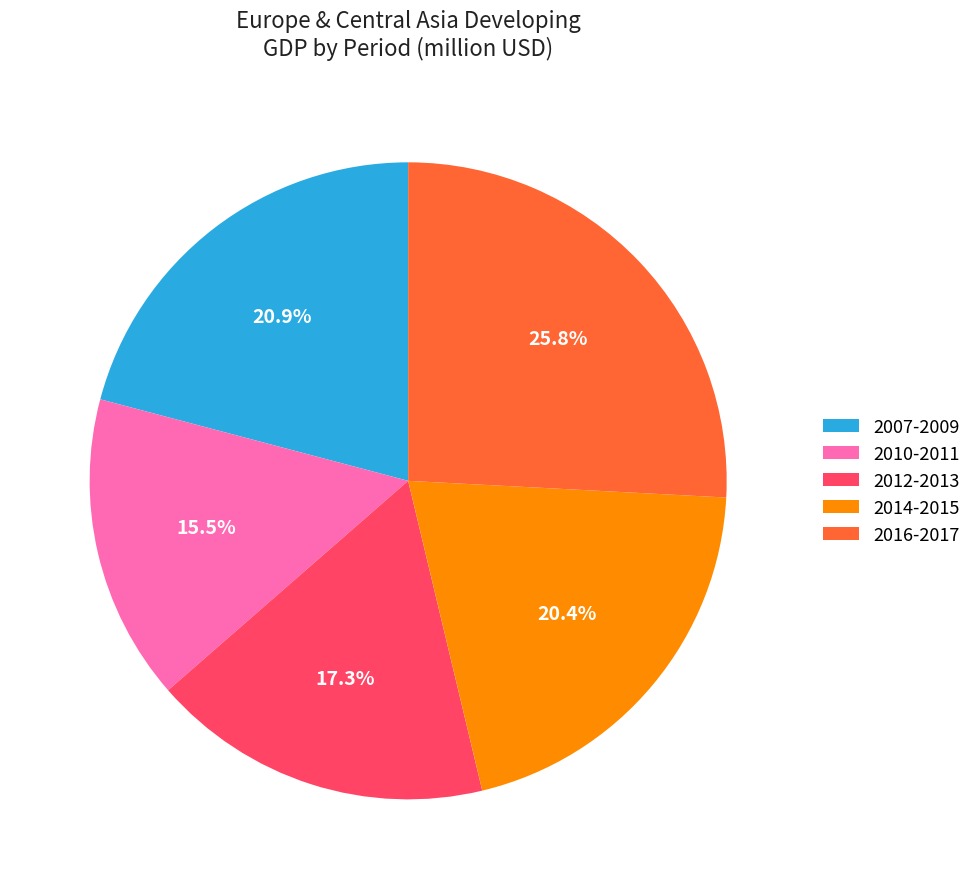

Which category has the smallest portion of the pie?

2010-2011